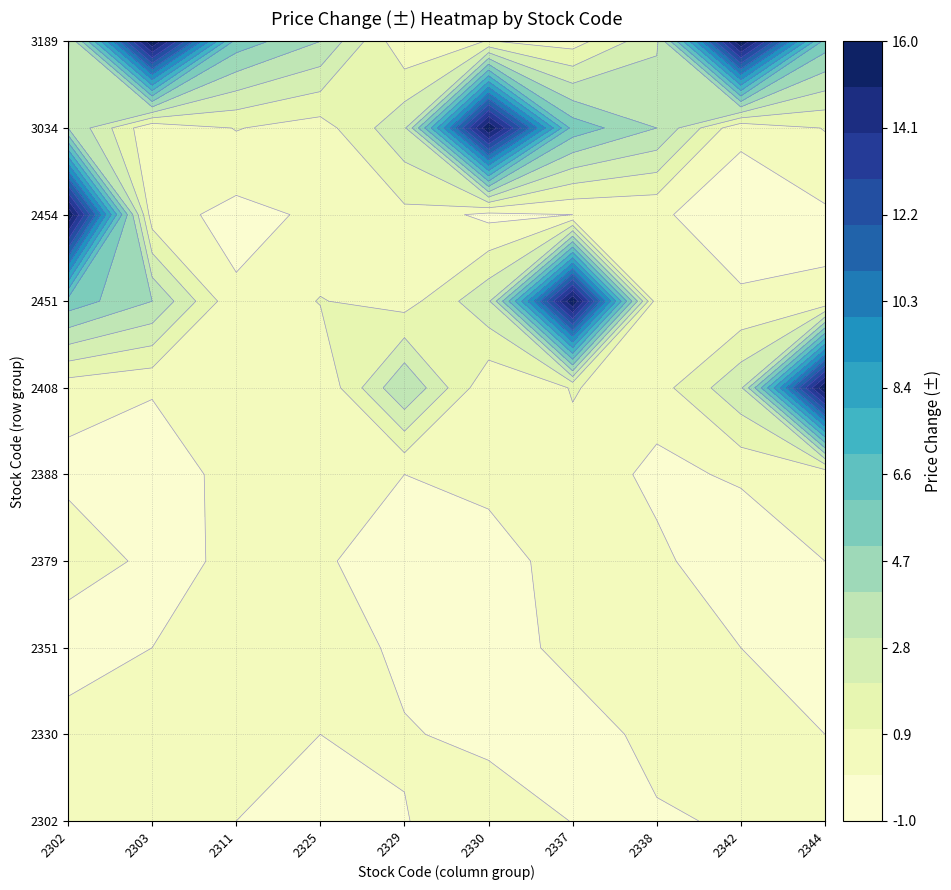

What is the difference between the maximum and minimum values in the 2379 series?

1.6